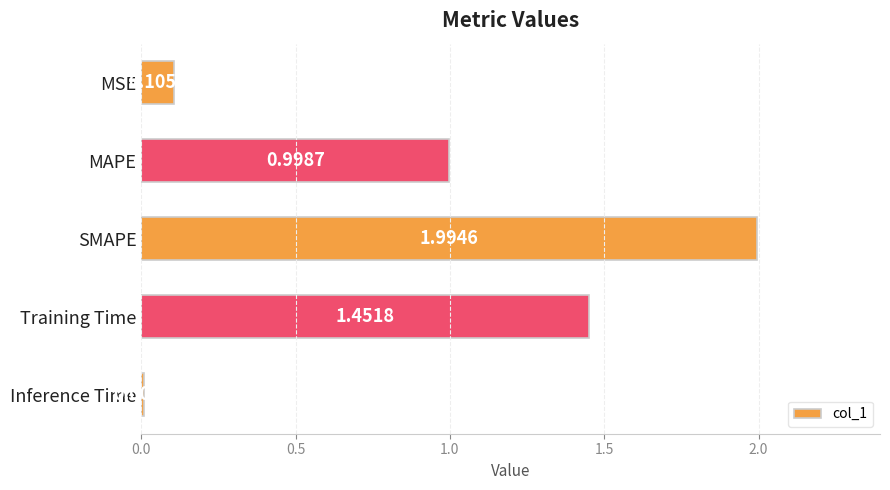

List the labels in order of value, largest first.

SMAPE, Training Time, MAPE, MSE, Inference Time